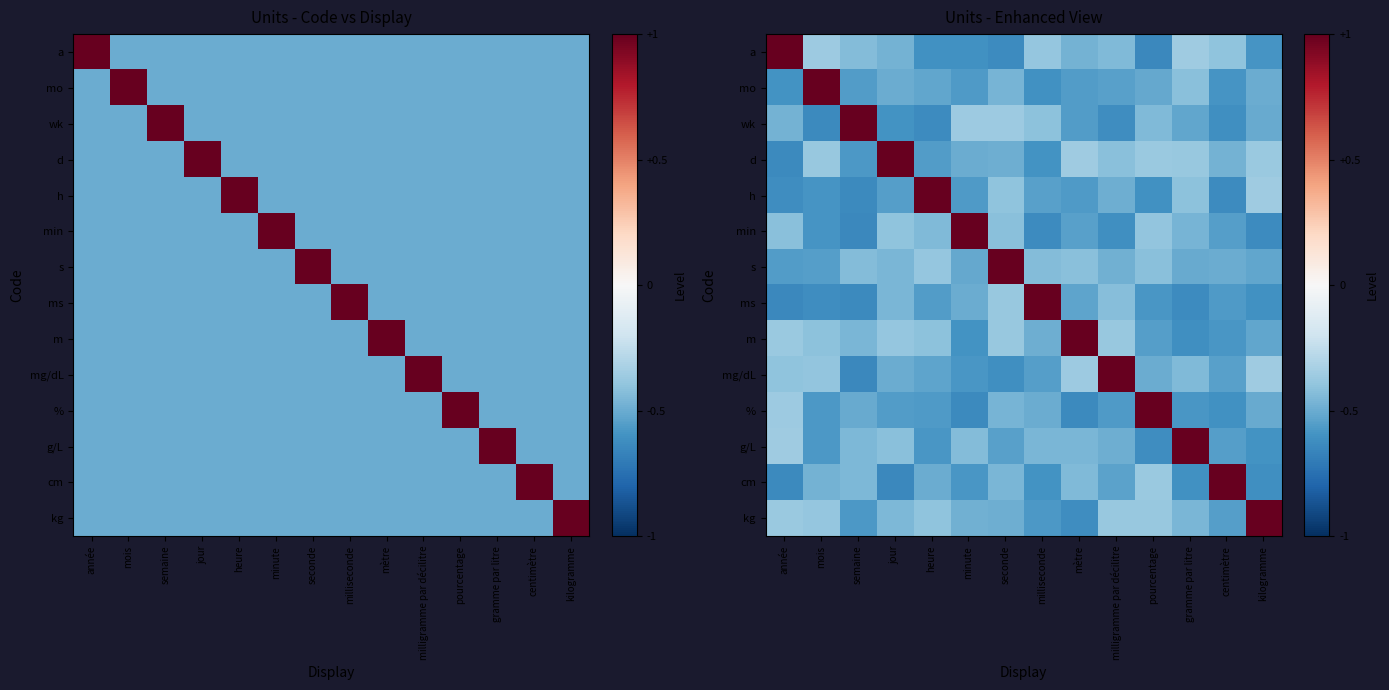

Count the kg values in the range 0 to 1.

1